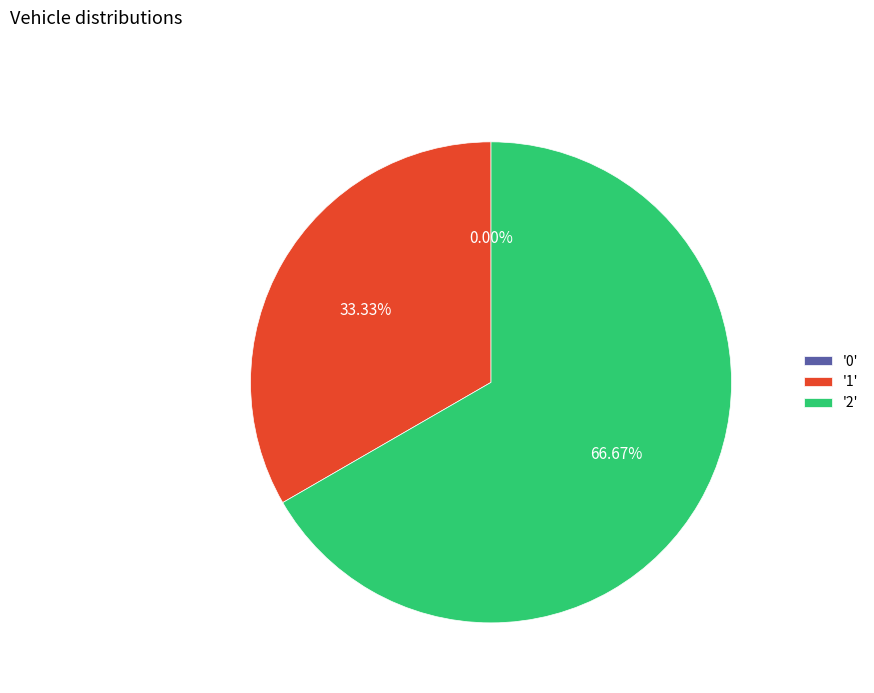

Which category has the biggest portion of the pie?

2